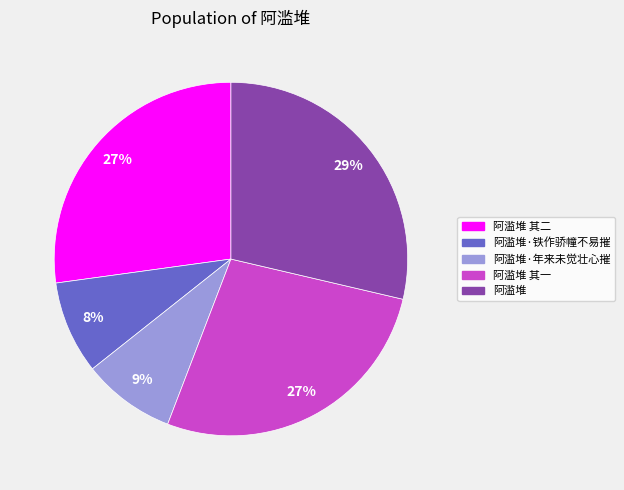

Does any single category account for the majority?

No